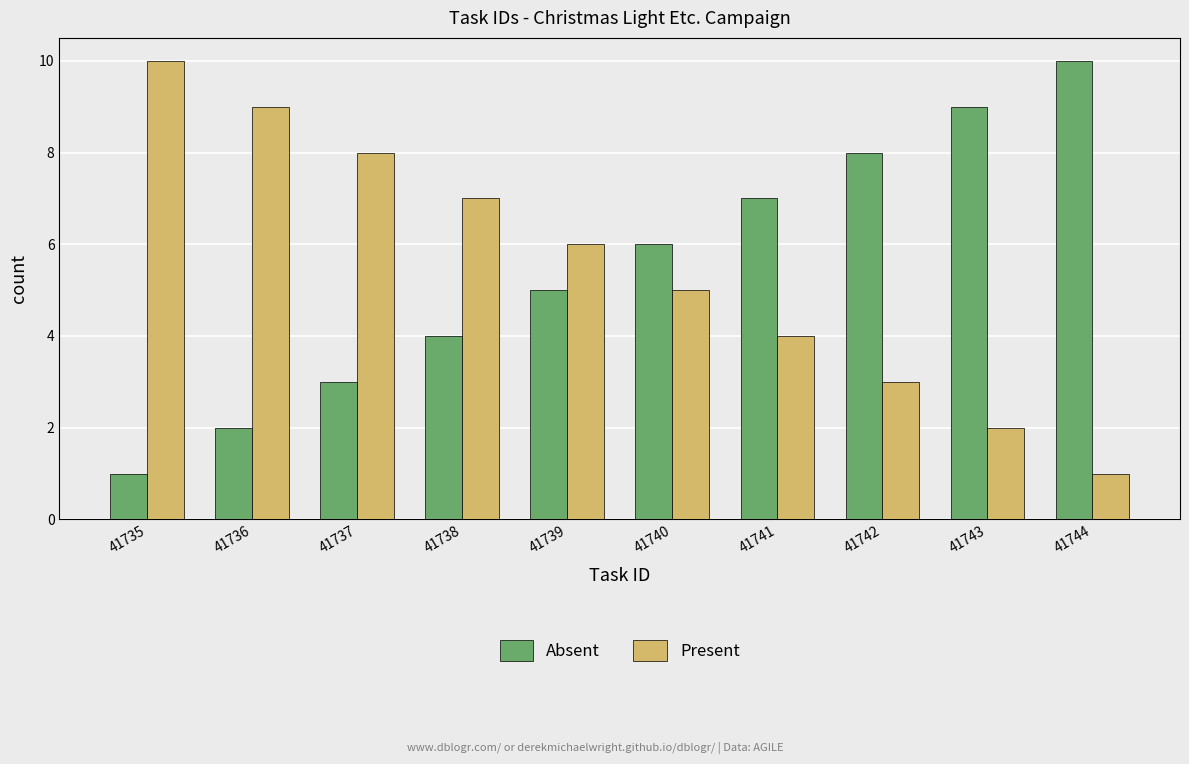

Rank the categories by Present value from highest to lowest.

41735, 41736, 41737, 41738, 41739, 41740, 41741, 41742, 41743, 41744